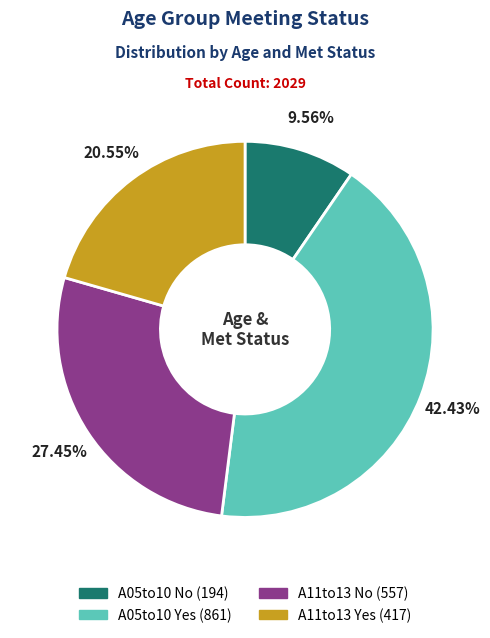

Rank the categories by value from lowest to highest.

A05to10 No, A11to13 Yes, A11to13 No, A05to10 Yes